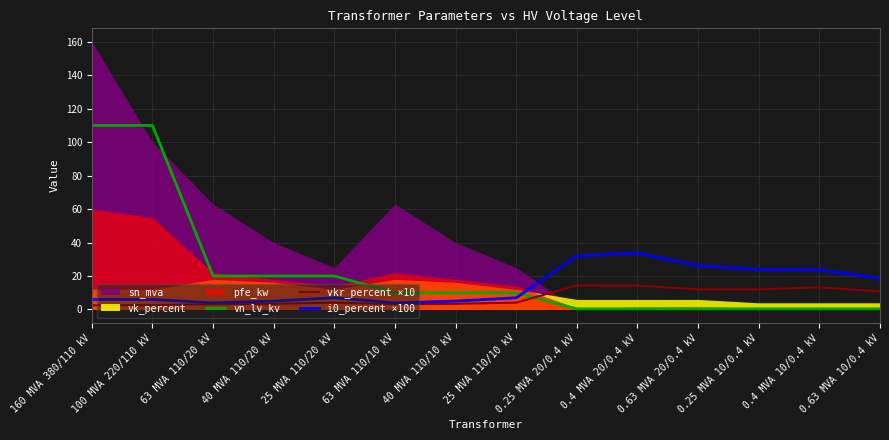

At which label does vkr_percent ×10 reach its peak?

0.25 MVA 20/0.4 kV